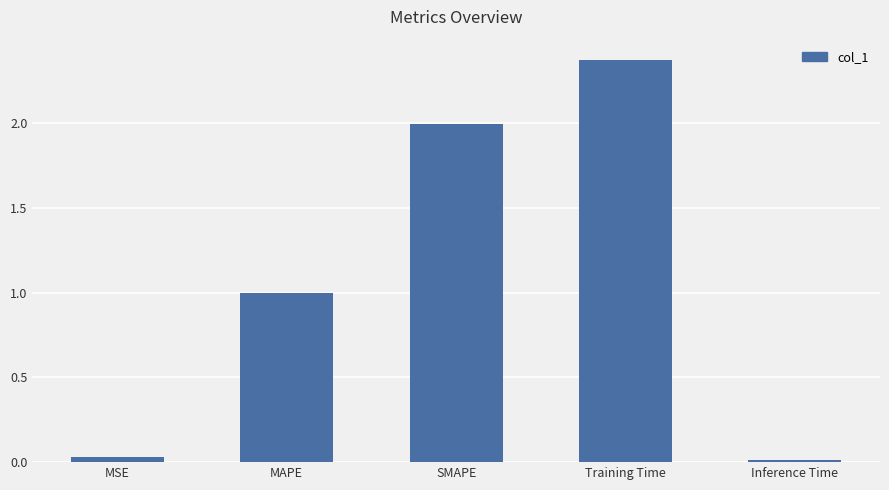

What is the average value?

1.1